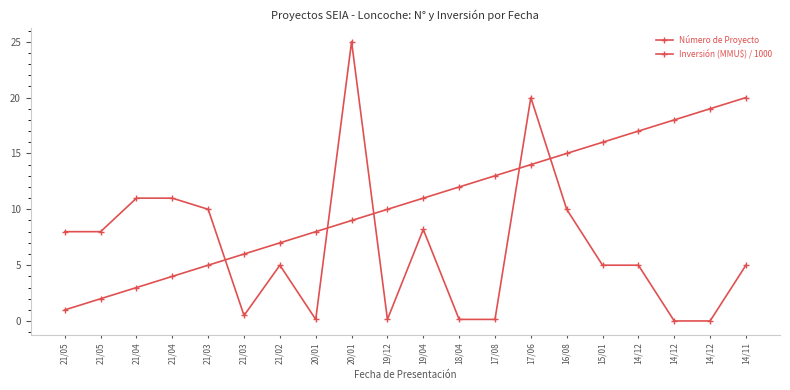

How many categories are shown in the chart?

20